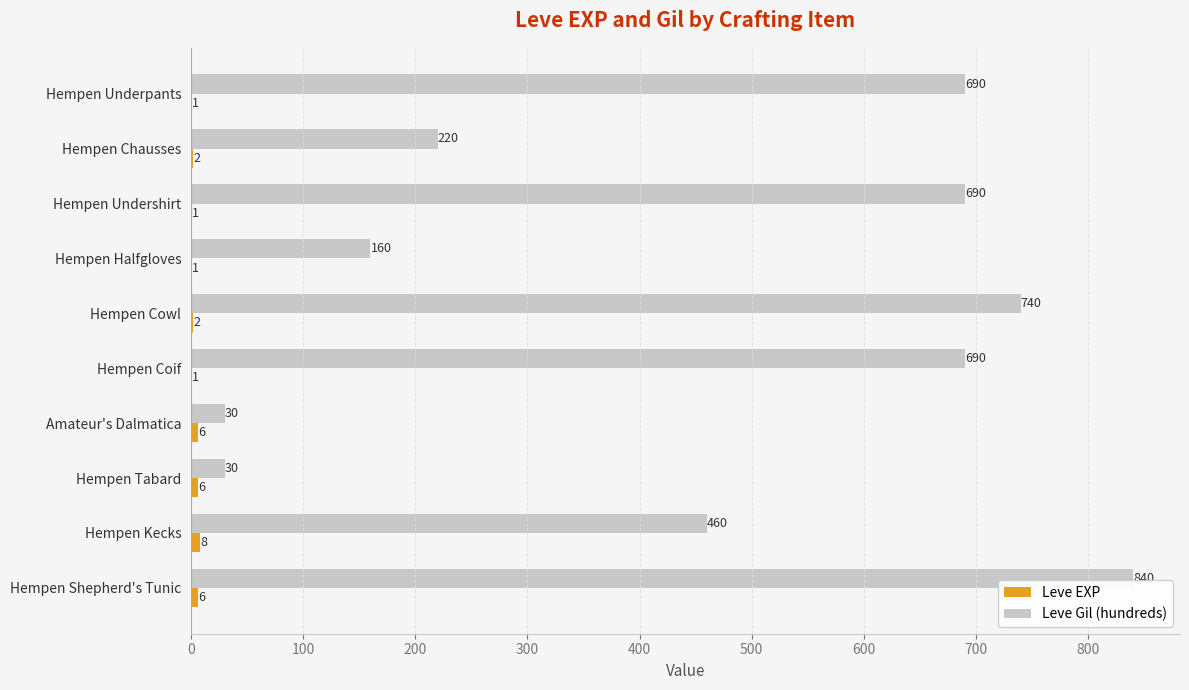

Which series has the largest total across all categories?

Leve Gil (hundreds)